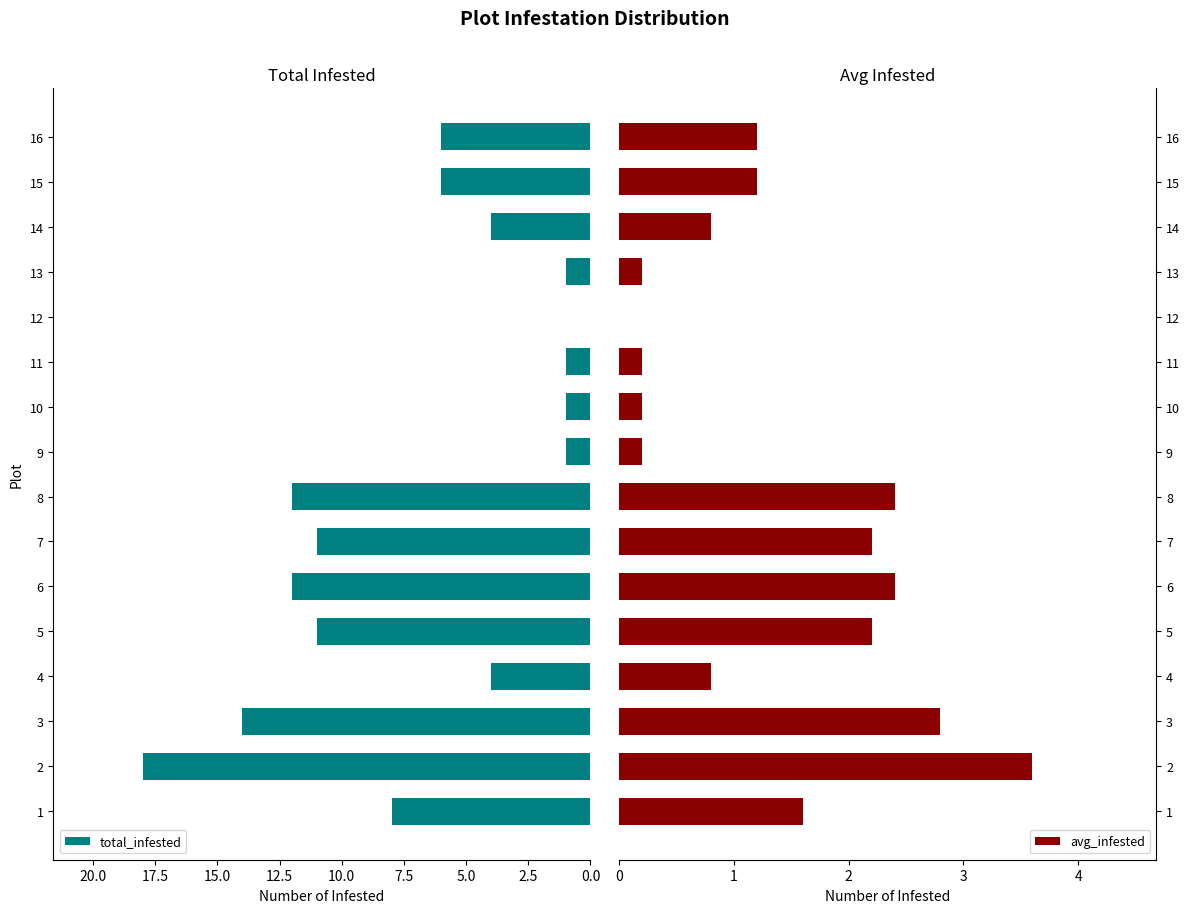

Reading left to right, list all the values displayed in this chart.

total_infested: 8.0	18.0	14.0	4.0	11.0	12.0	11.0	12.0	1.0	1.0	1.0	0.0	1.0	4.0	6.0	6.0
avg_infested: 1.6	3.6	2.8	0.8	2.2	2.4	2.2	2.4	0.2	0.2	0.2	0.0	0.2	0.8	1.2	1.2